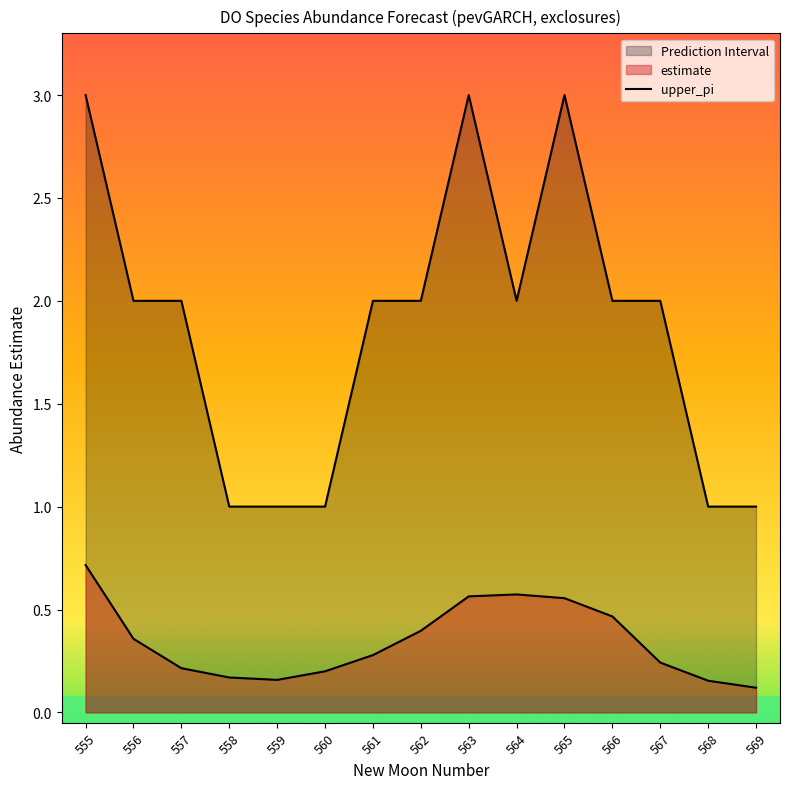

Count the number of categories in the chart.

15